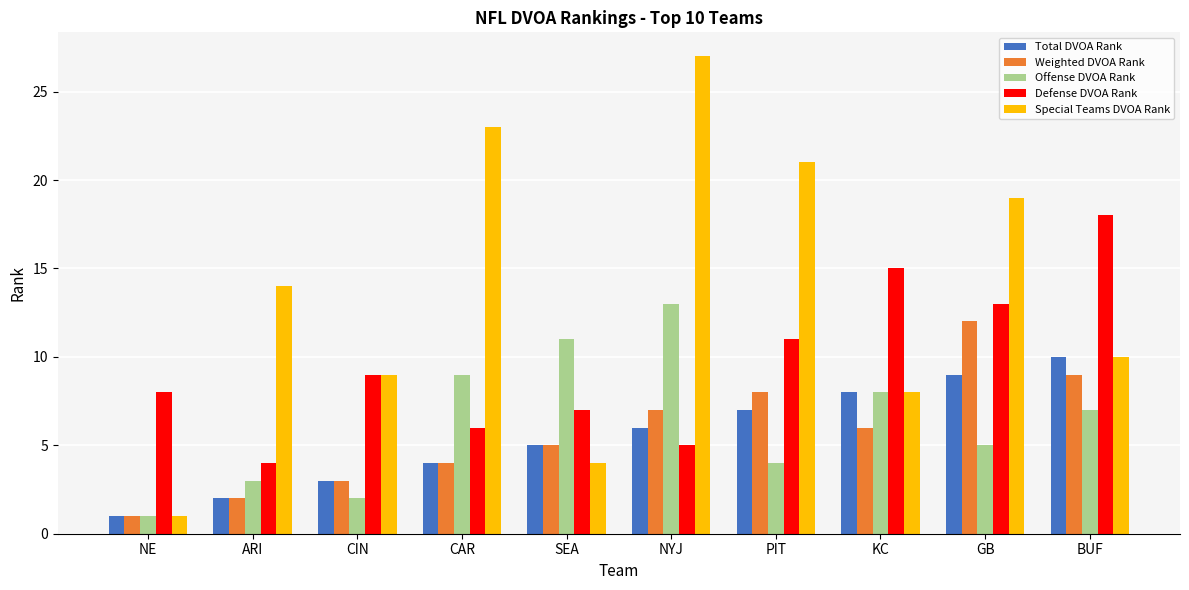

List the labels in order of Weighted DVOA Rank value, largest first.

GB, BUF, PIT, NYJ, KC, SEA, CAR, CIN, ARI, NE